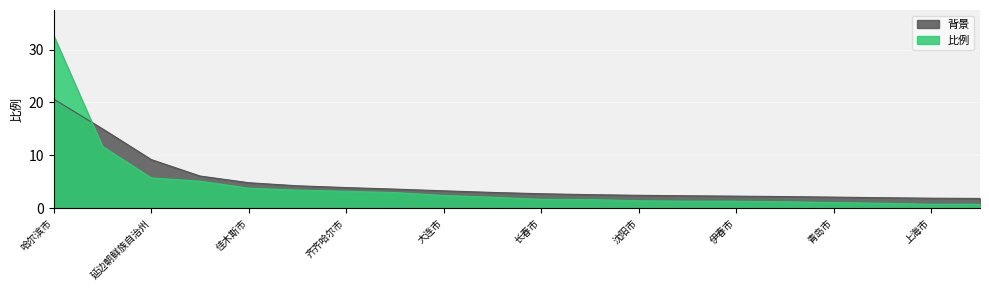

Reading right to left, transcribe all the data shown in this chart.

黑河市=0.7	上海市=0.7	天津市=0.9	青岛市=1.0	鹤岗市=1.2	伊春市=1.3	吉林市=1.3	沈阳市=1.4	双鸭山市=1.6	长春市=1.6	大庆市=2.0	大连市=2.4	北京市=2.9	齐齐哈尔市=3.2	七台河市=3.4	佳木斯市=3.8	绥化市=5.1	延边朝鲜族自治州=5.7	鸡西市=11.7	哈尔滨市=32.6